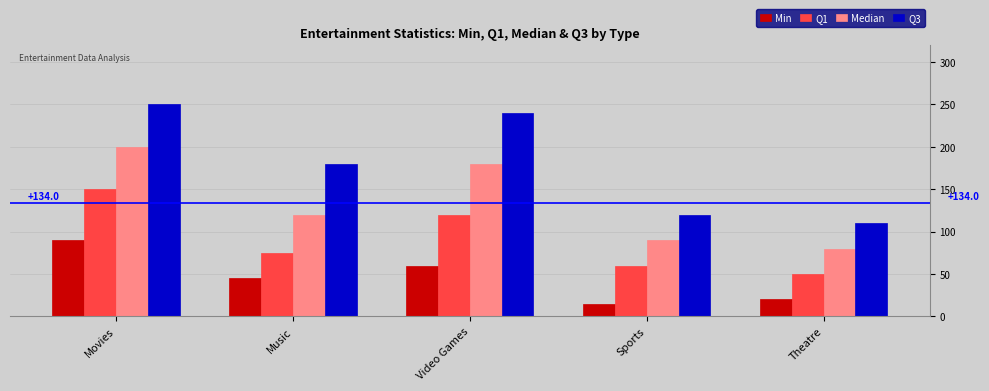

How many groups of bars are there?

5